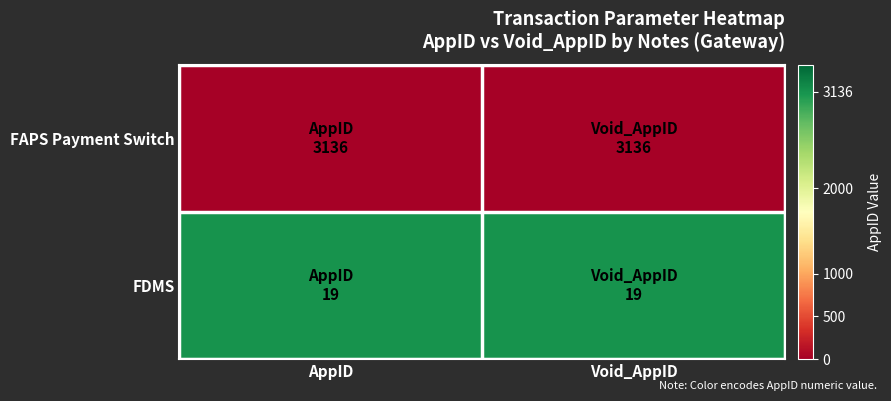

Reading left to right, extract all data points from this chart.

FAPS Payment Switch: AppID=19	Void_AppID=19
FDMS: AppID=3136	Void_AppID=3136